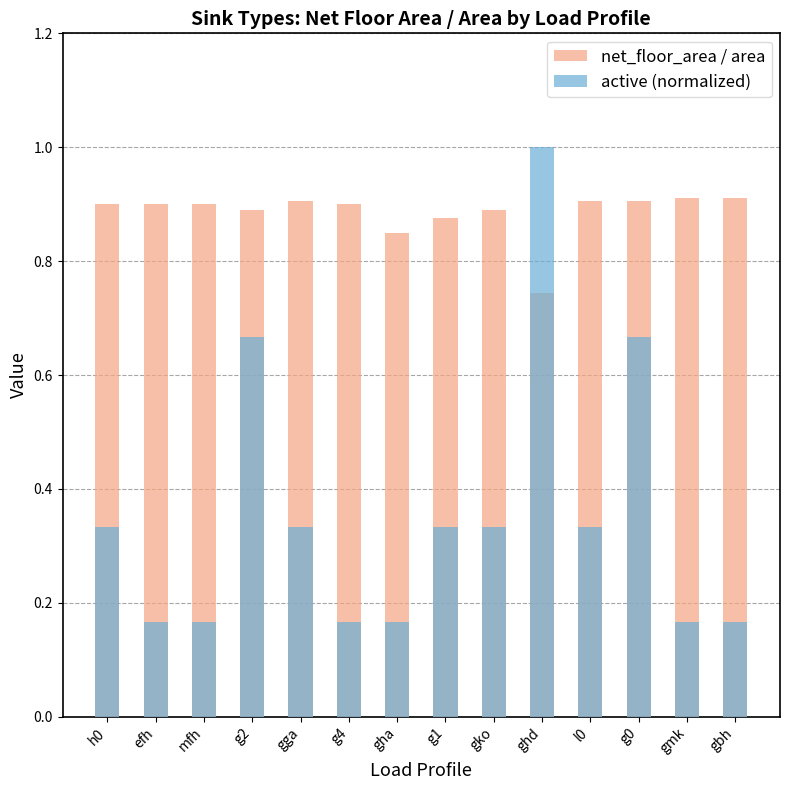

Count the net_floor_area / area values in the range 0 to 1.

14